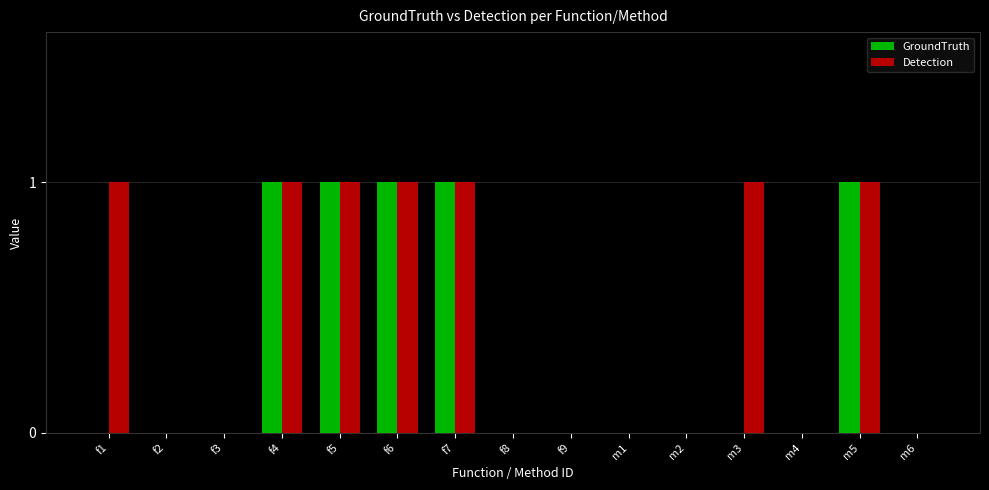

The Detection series shows 1 at f4. True or false?

True